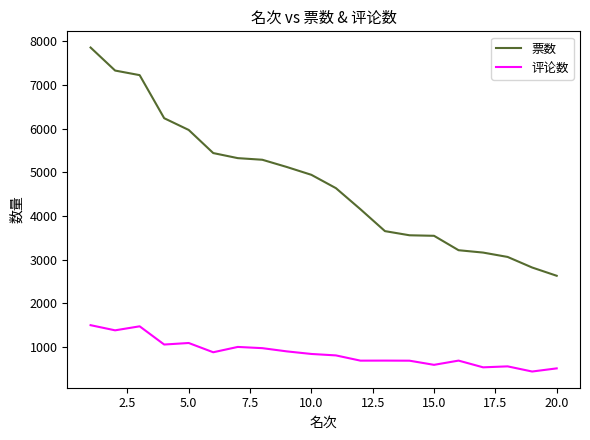

What is the difference between the maximum and second lowest values in the 评论数 series?

989